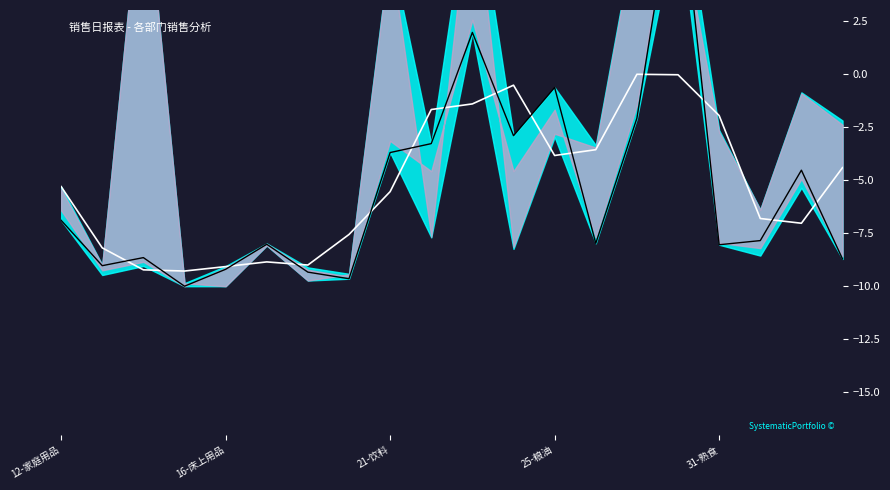

List the series in order of their overall mean, lowest first.

日销售总额(归一化), 移动均线